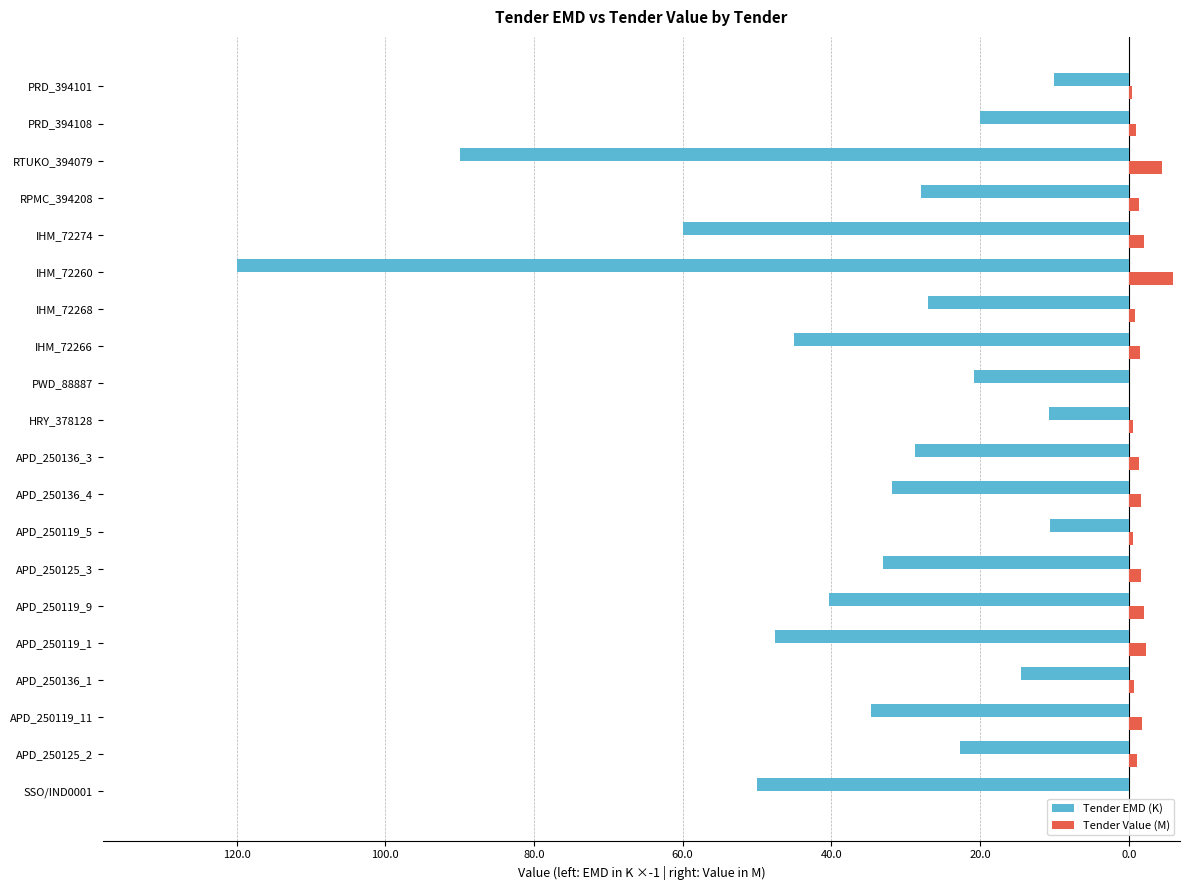

What are all the series names shown in the legend?

Tender EMD (K), Tender Value (M)